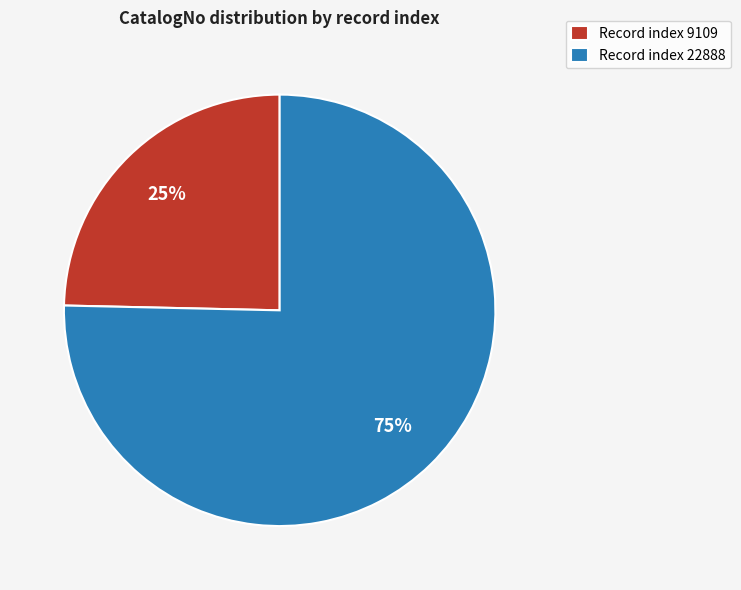

To the nearest percent, what percentage of the pie is Record index 9109?

25%